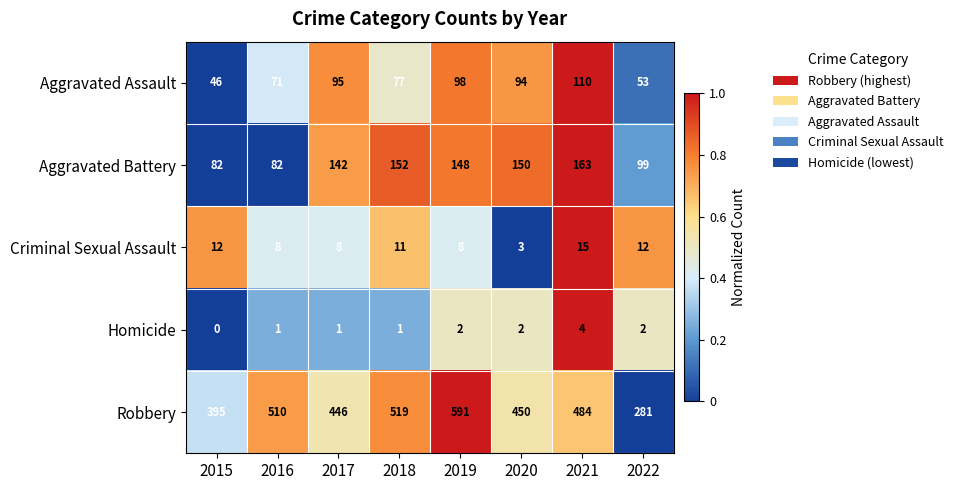

True or false: Aggravated Assault has a value of 77 at 2018.

True